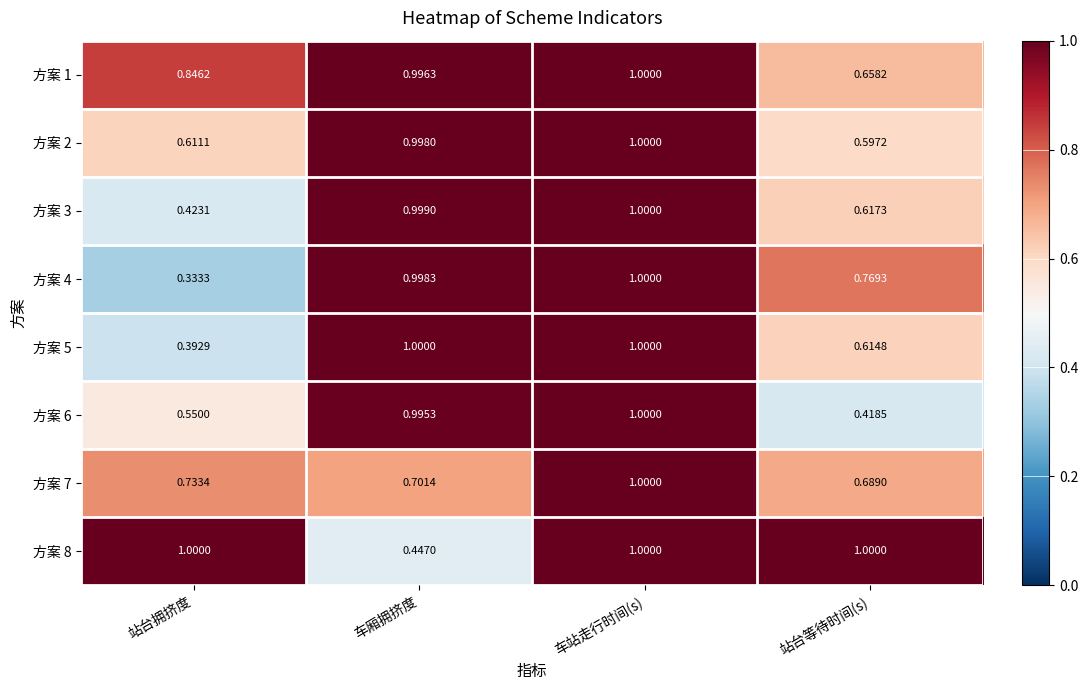

What is the maximum value shown in the chart?

1.0